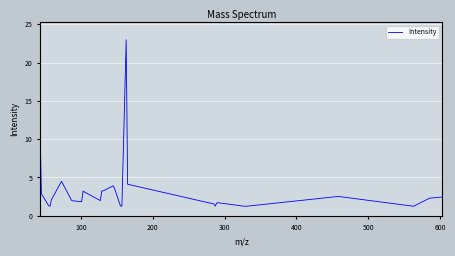

How many lines are shown in the chart?

1